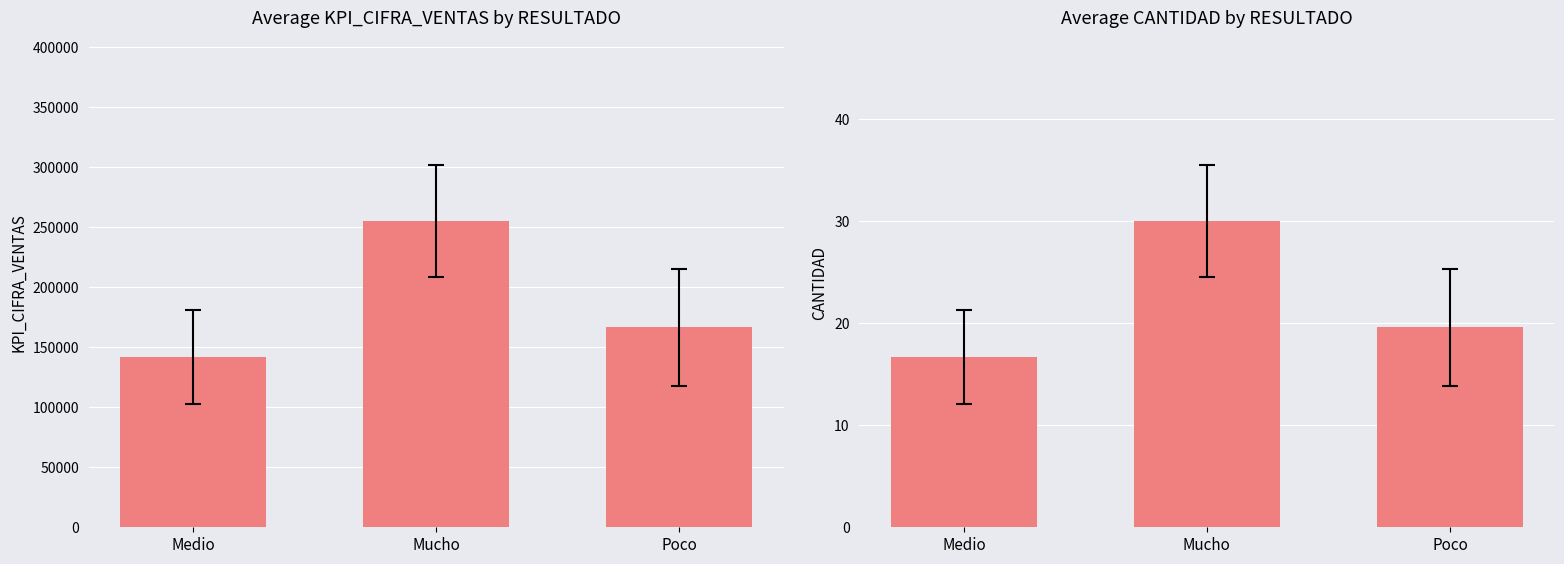

Where does the CANTIDAD series first go above 19?

Mucho